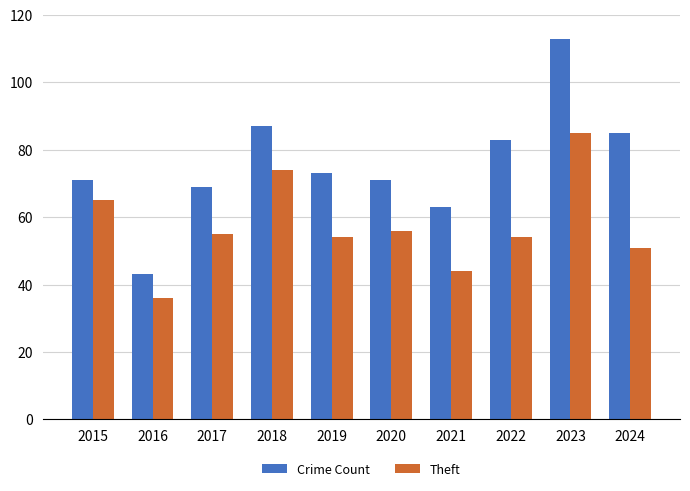

What is the average value of the Crime Count series?

76